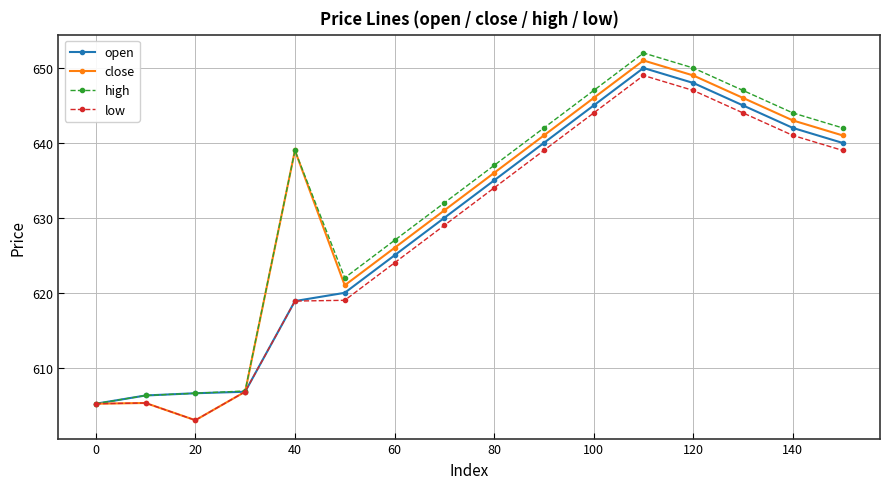

Does the chart have visible grid lines?

Yes